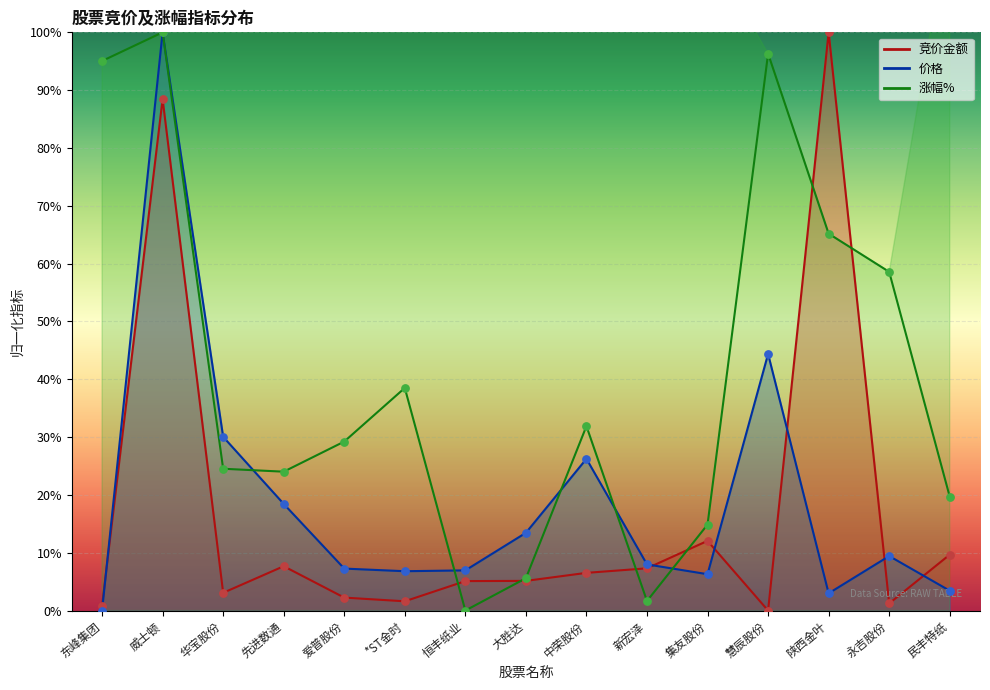

Which series has the widest spread of Y values?

竞价金额